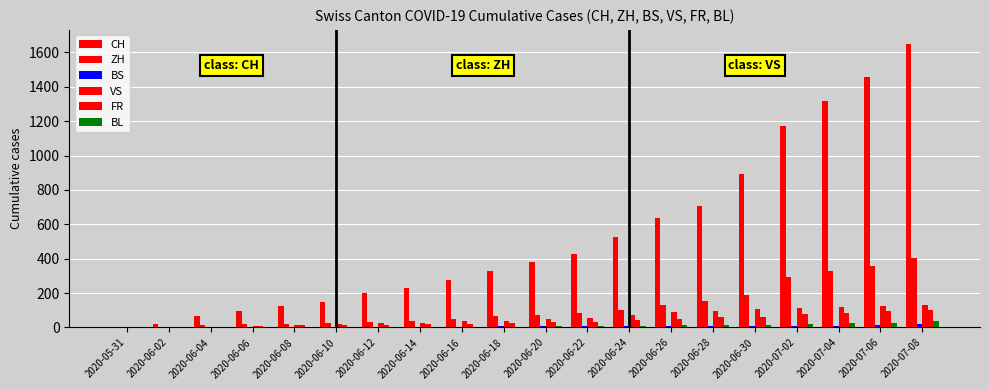

Which series changed the most between 2020-06-02 and 2020-06-04?

CH